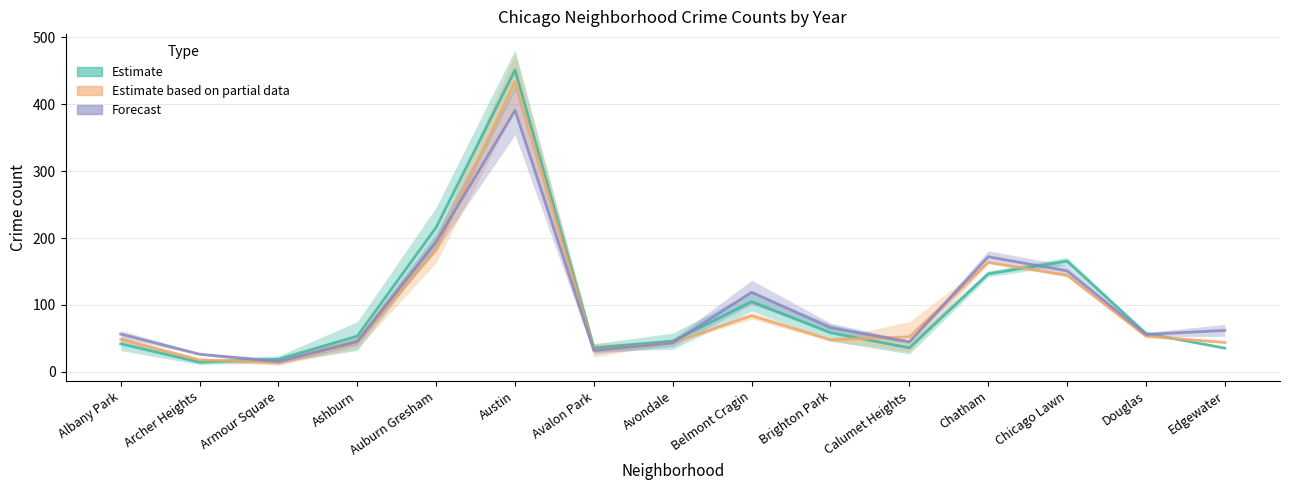

How many lines are shown in the chart?

3